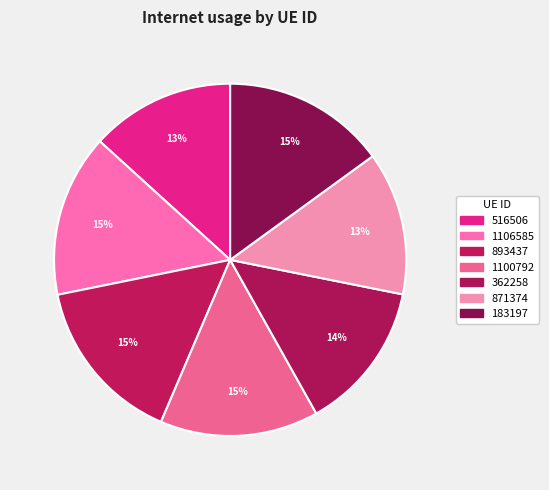

Rank the categories by value from highest to lowest.

893437, 183197, 1106585, 1100792, 362258, 516506, 871374